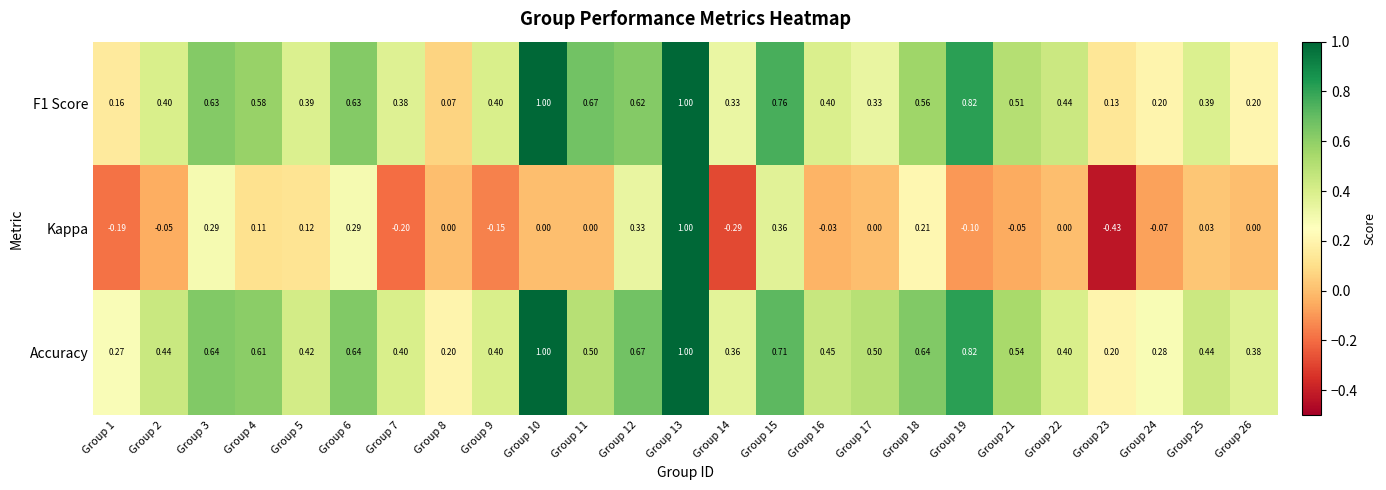

Between Group 6 and Group 9, which series saw the biggest shift?

Kappa